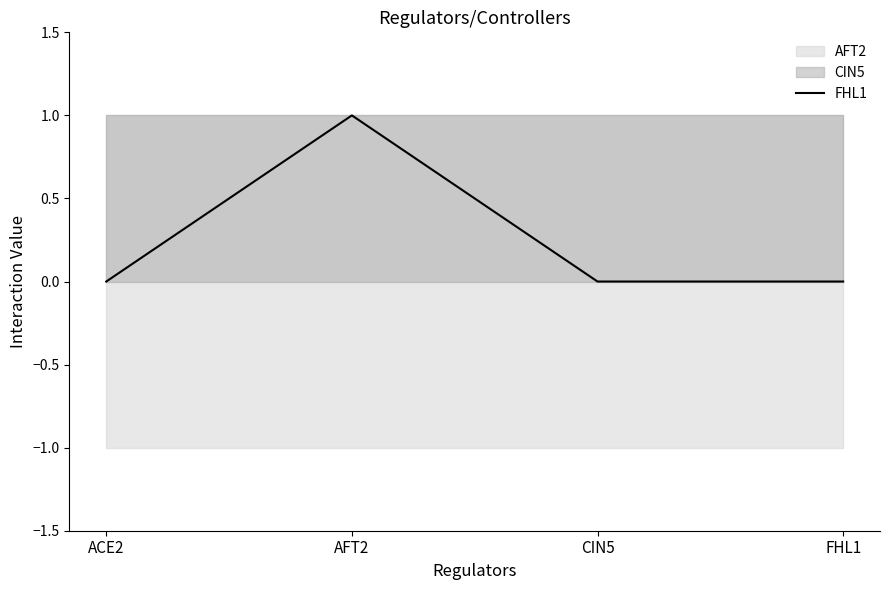

What is the label of the 4th point from the right?

ACE2